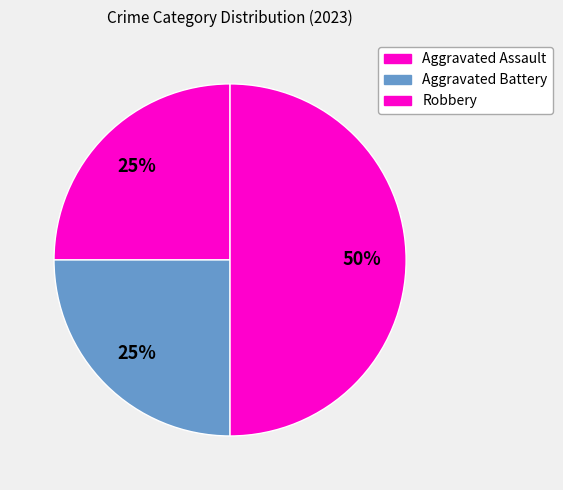

How many segments does this pie chart have?

3